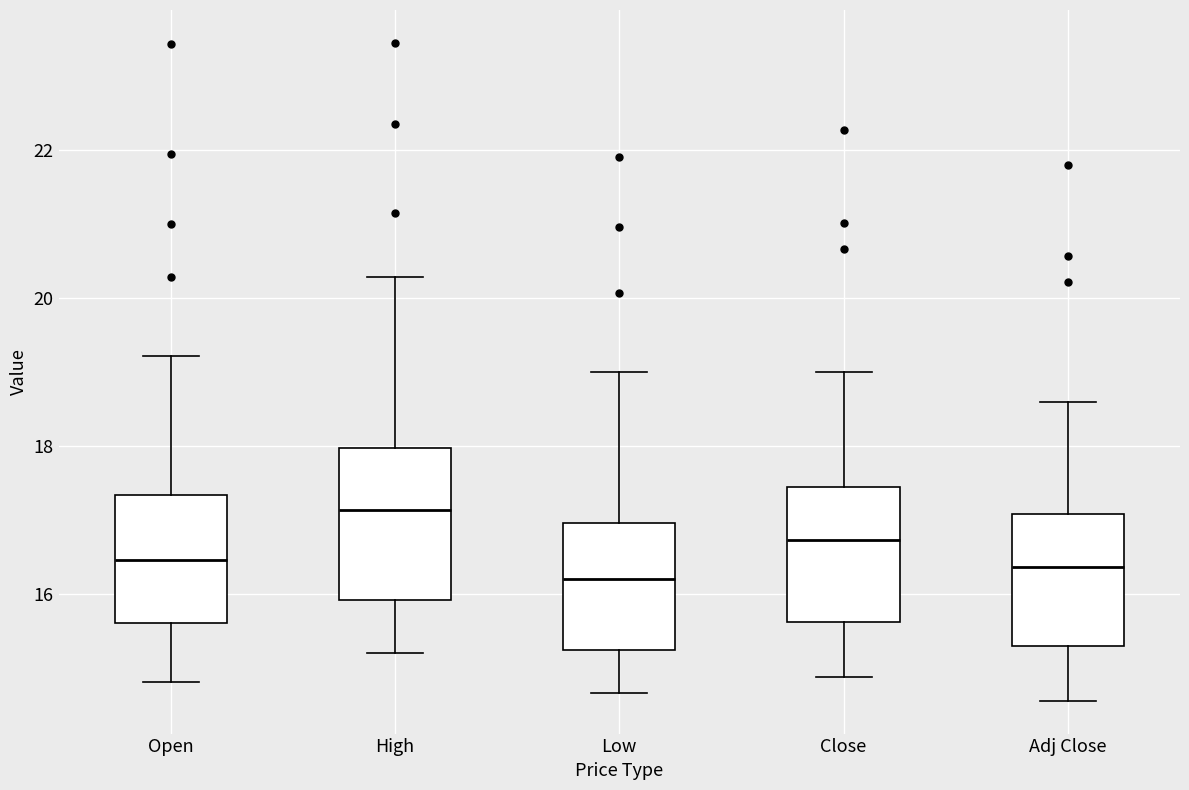

Comparing the boxes themselves (not the whiskers), which one is the tallest?

High